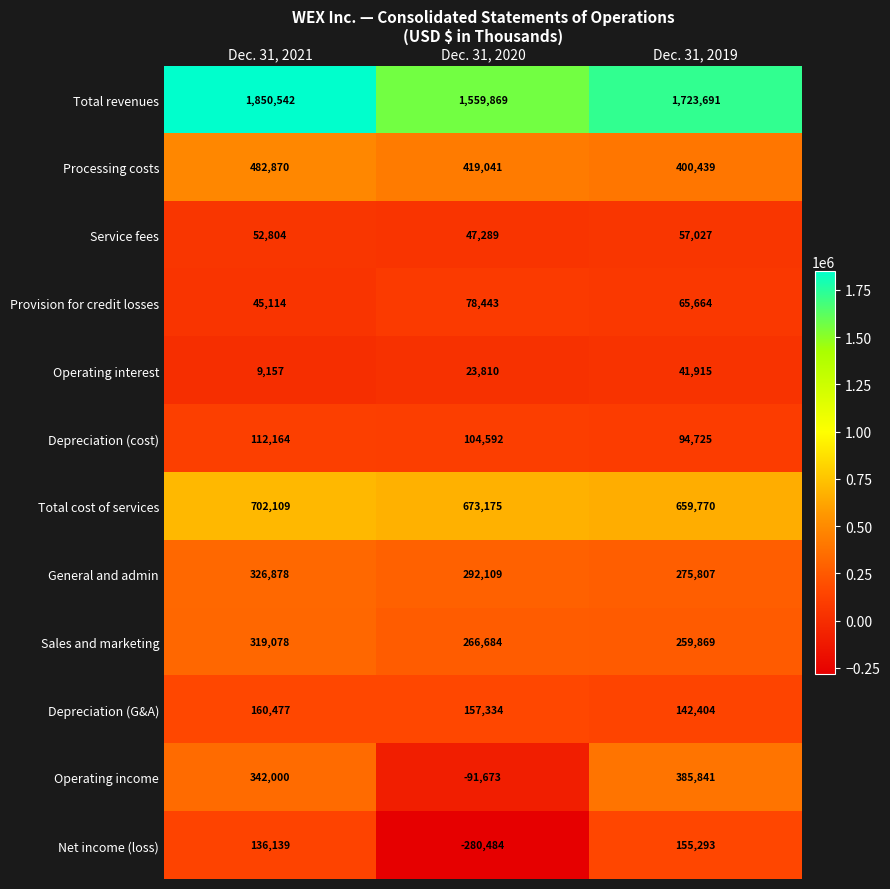

What is the maximum value shown in the chart?

1850542